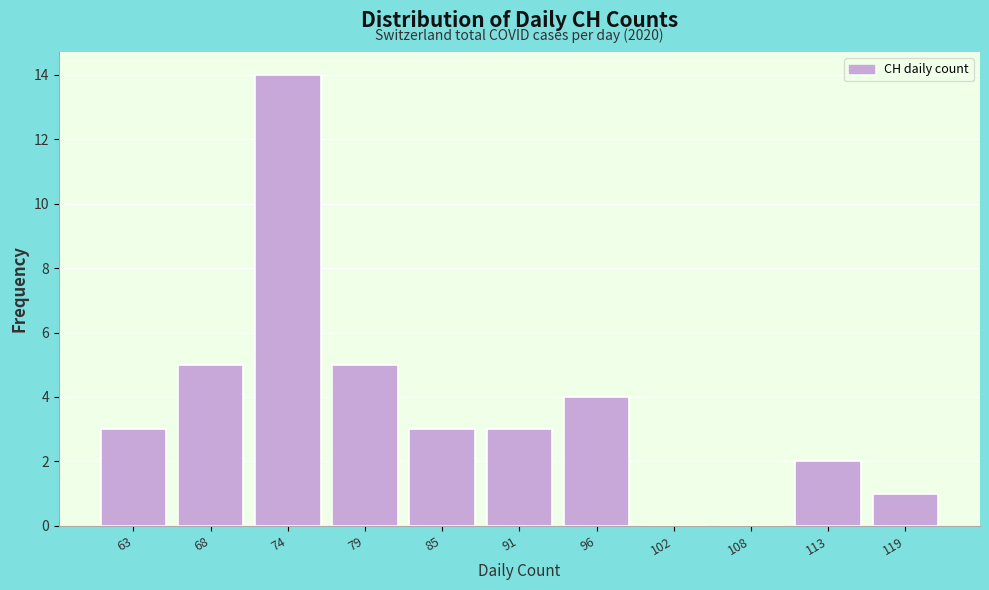

Reading right to left, transcribe all the data shown in this chart.

119=1	113=2	108=0	102=0	96=4	91=3	85=3	79=5	74=14	68=5	63=3